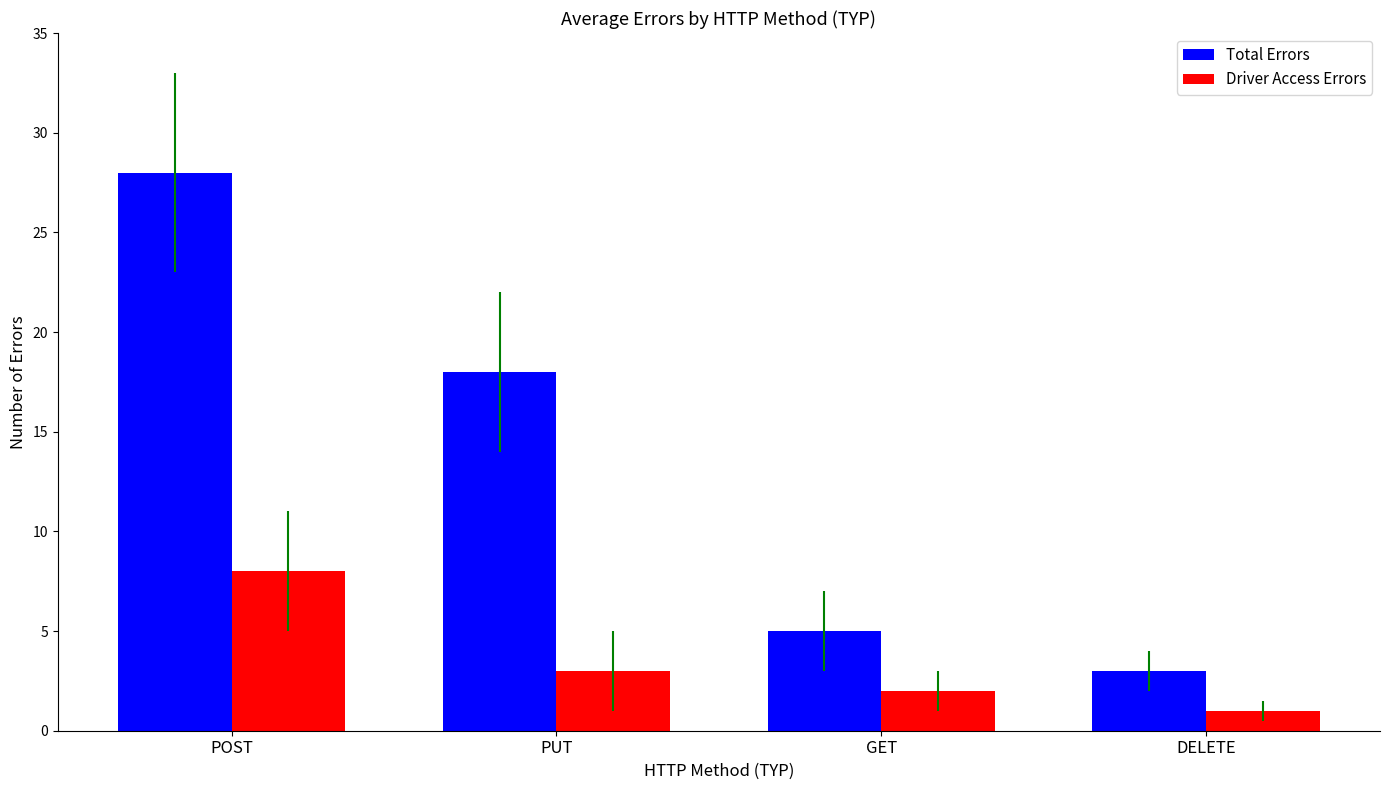

At DELETE, list the series in order from smallest to largest.

Driver Access Errors, Total Errors